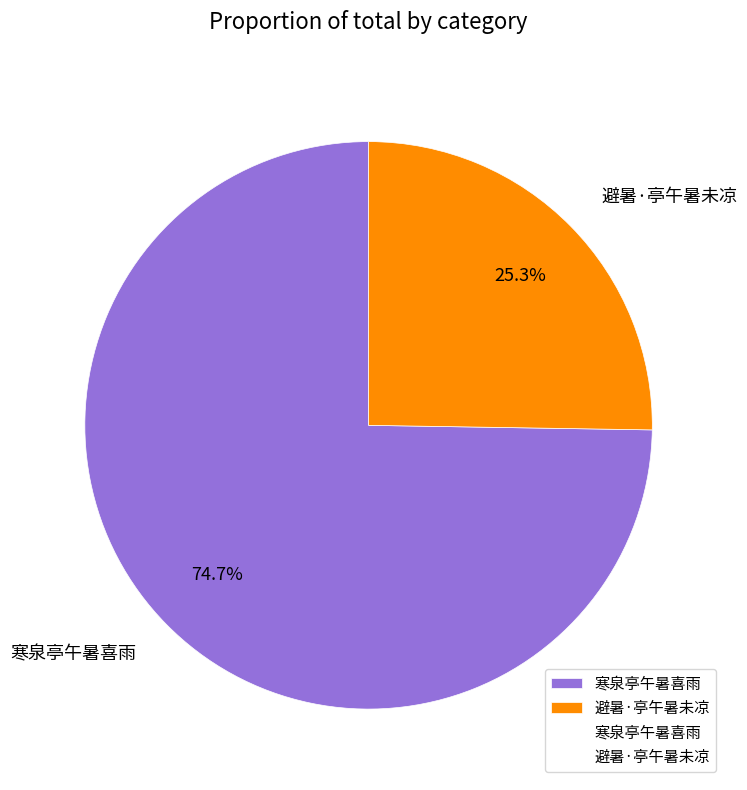

Approximately how many times larger is the value at 寒泉亭午暑喜雨 compared to 避暑·亭午暑未凉?

3.0